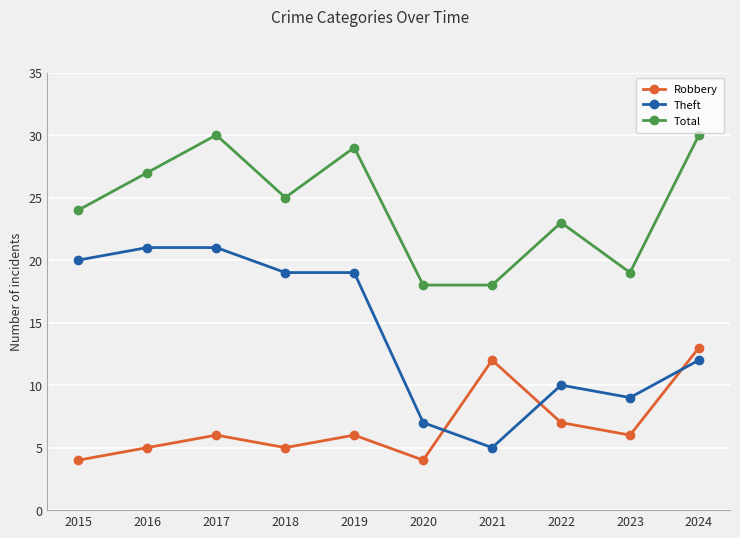

Reading left to right, list all the values displayed in this chart.

Robbery: 2015=4	2016=5	2017=6	2018=5	2019=6	2020=4	2021=12	2022=7	2023=6	2024=13
Theft: 2015=20	2016=21	2017=21	2018=19	2019=19	2020=7	2021=5	2022=10	2023=9	2024=12
Total: 2015=24	2016=27	2017=30	2018=25	2019=29	2020=18	2021=18	2022=23	2023=19	2024=30